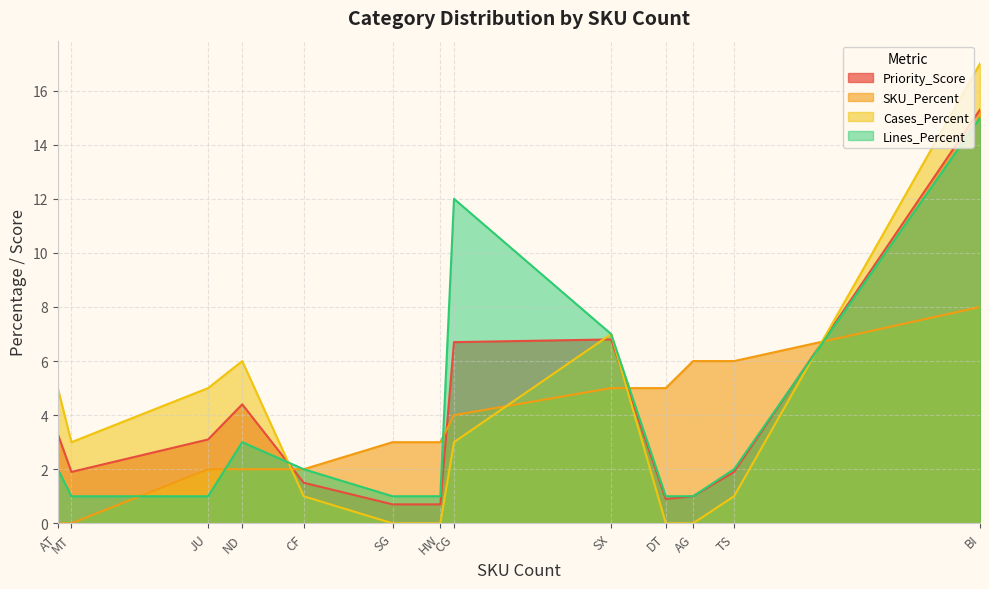

How many data points in Lines_Percent are less than 2?

6